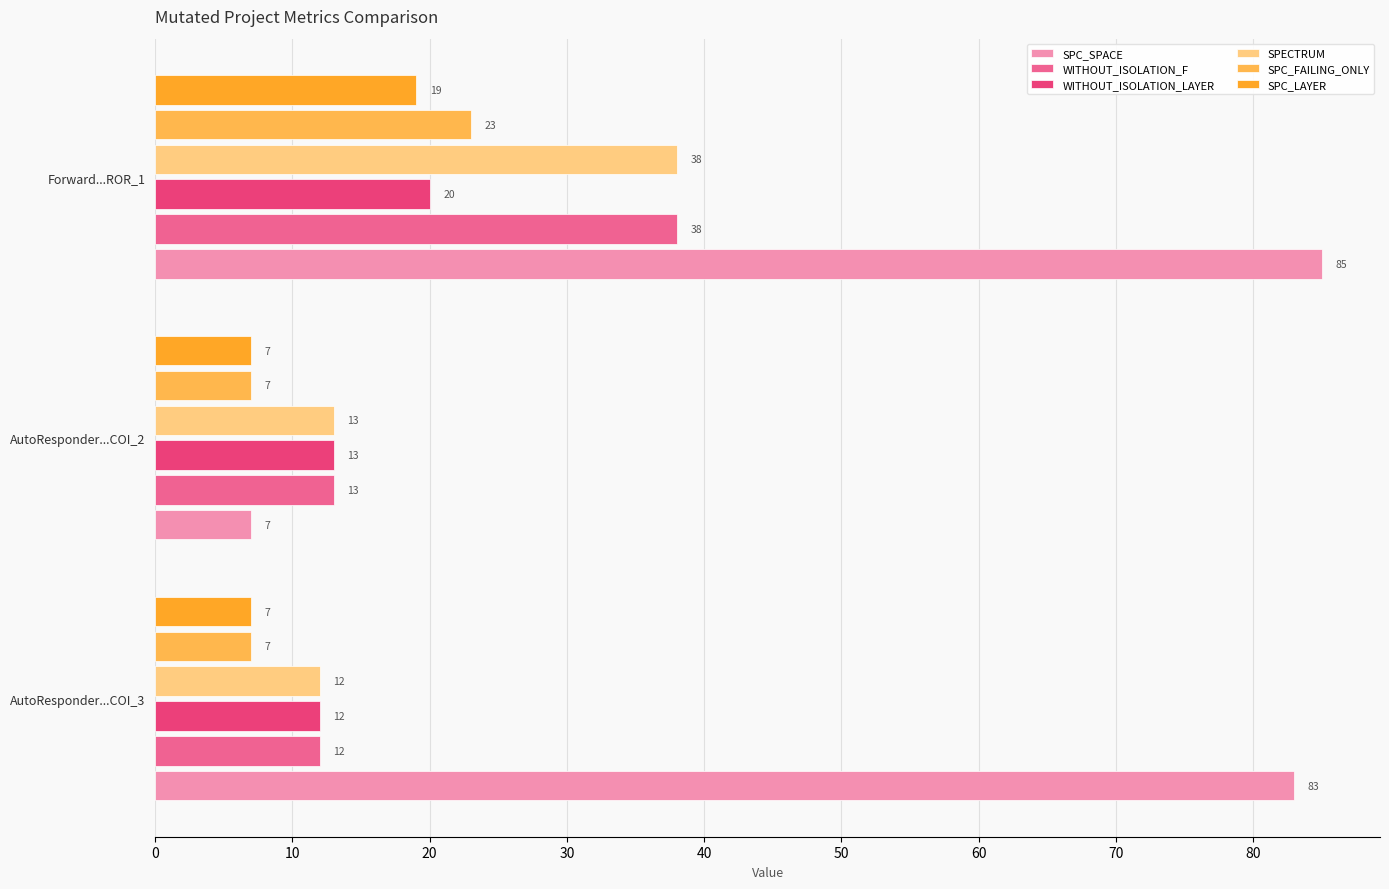

What value does the WITHOUT_ISOLATION_LAYER series have at AutoResponder...COI_3?

12